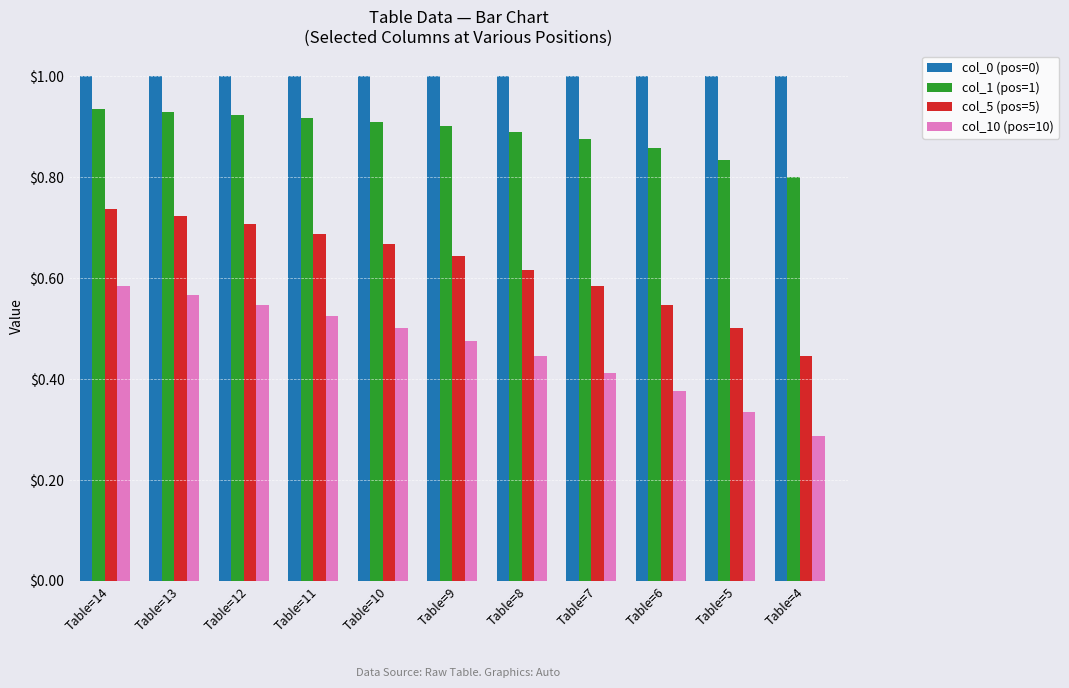

Between Table=12 and Table=8, which series saw the biggest shift?

col_10 (pos=10)